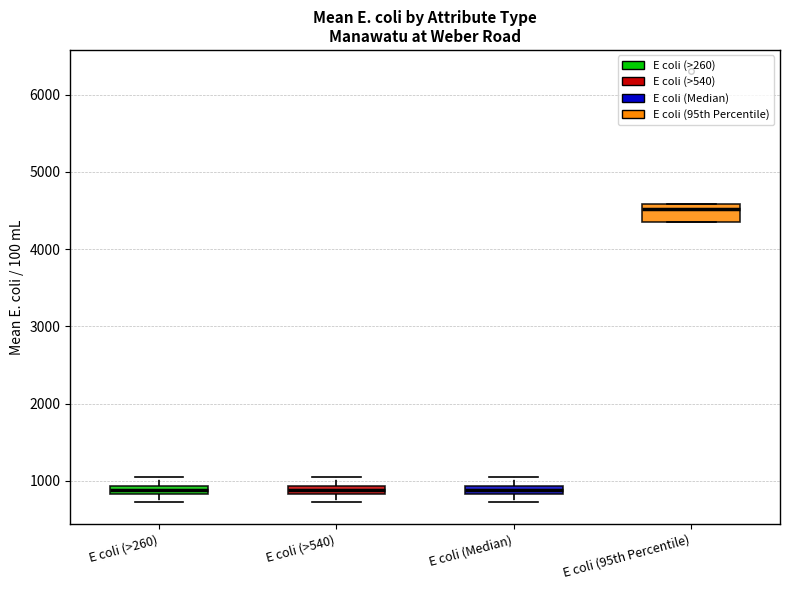

Comparing the boxes themselves (not the whiskers), which one is the tallest?

E coli (95th Percentile)